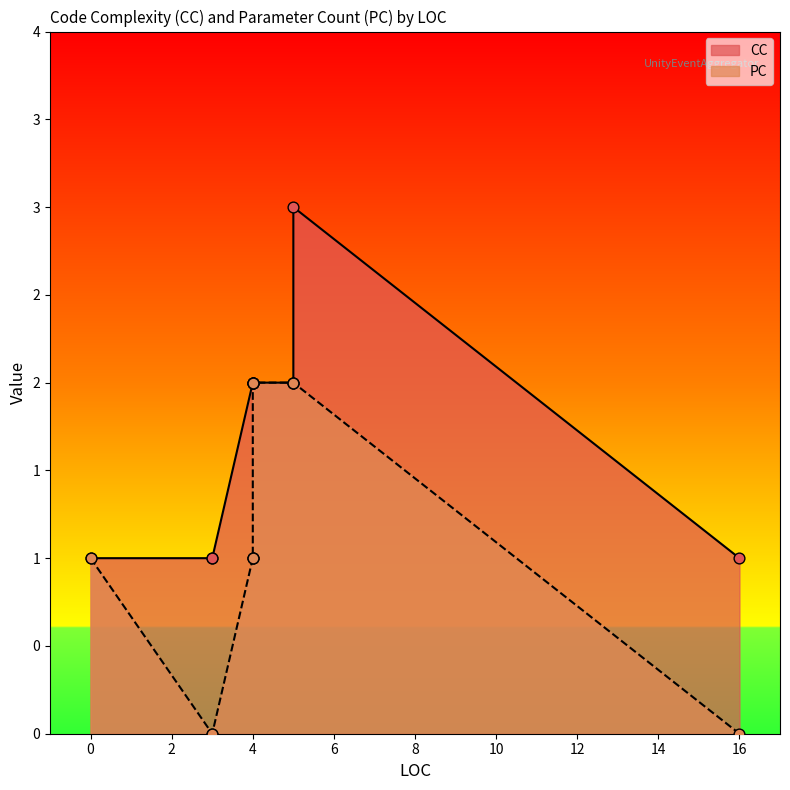

Which series contains the lowest Y value?

PC